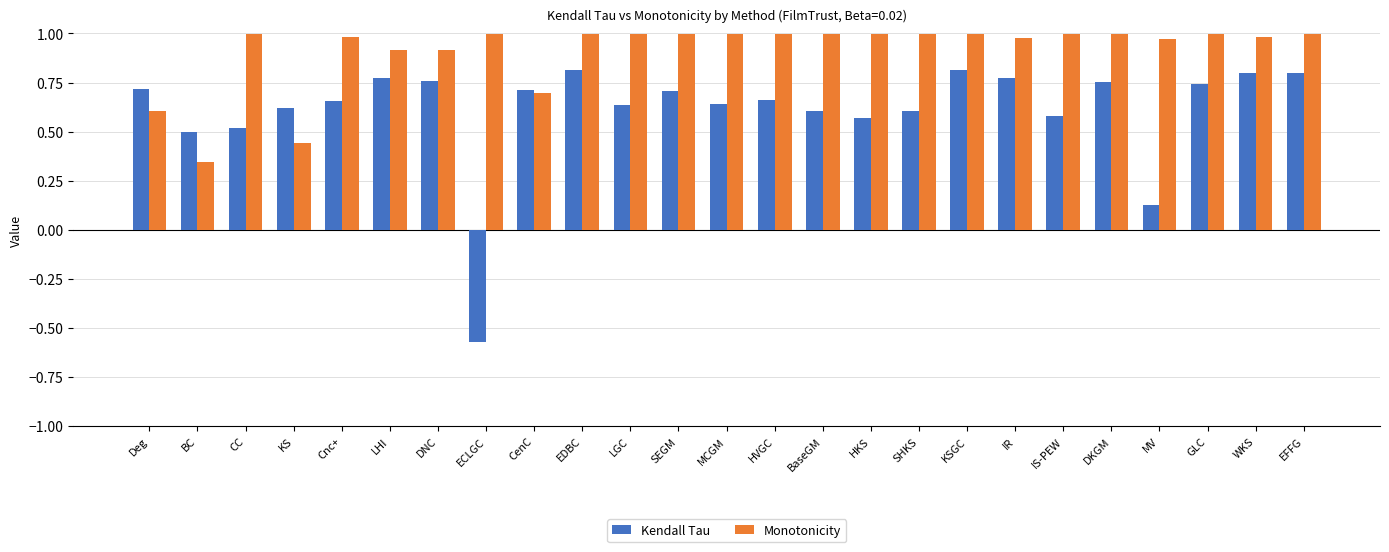

Which category has the lowest value in the Kendall Tau series?

ECLGC